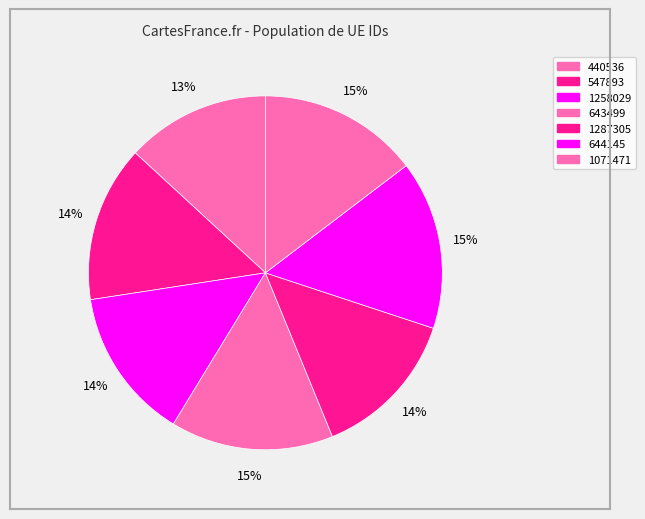

How many slices are in this pie chart?

7